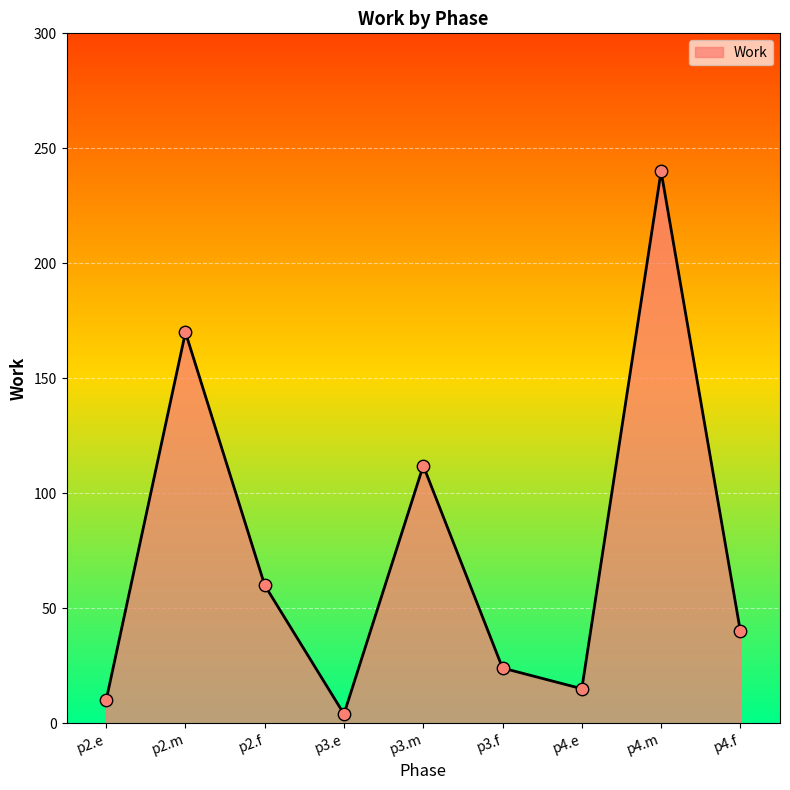

Which has a higher value, p4.f or p3.m?

p3.m